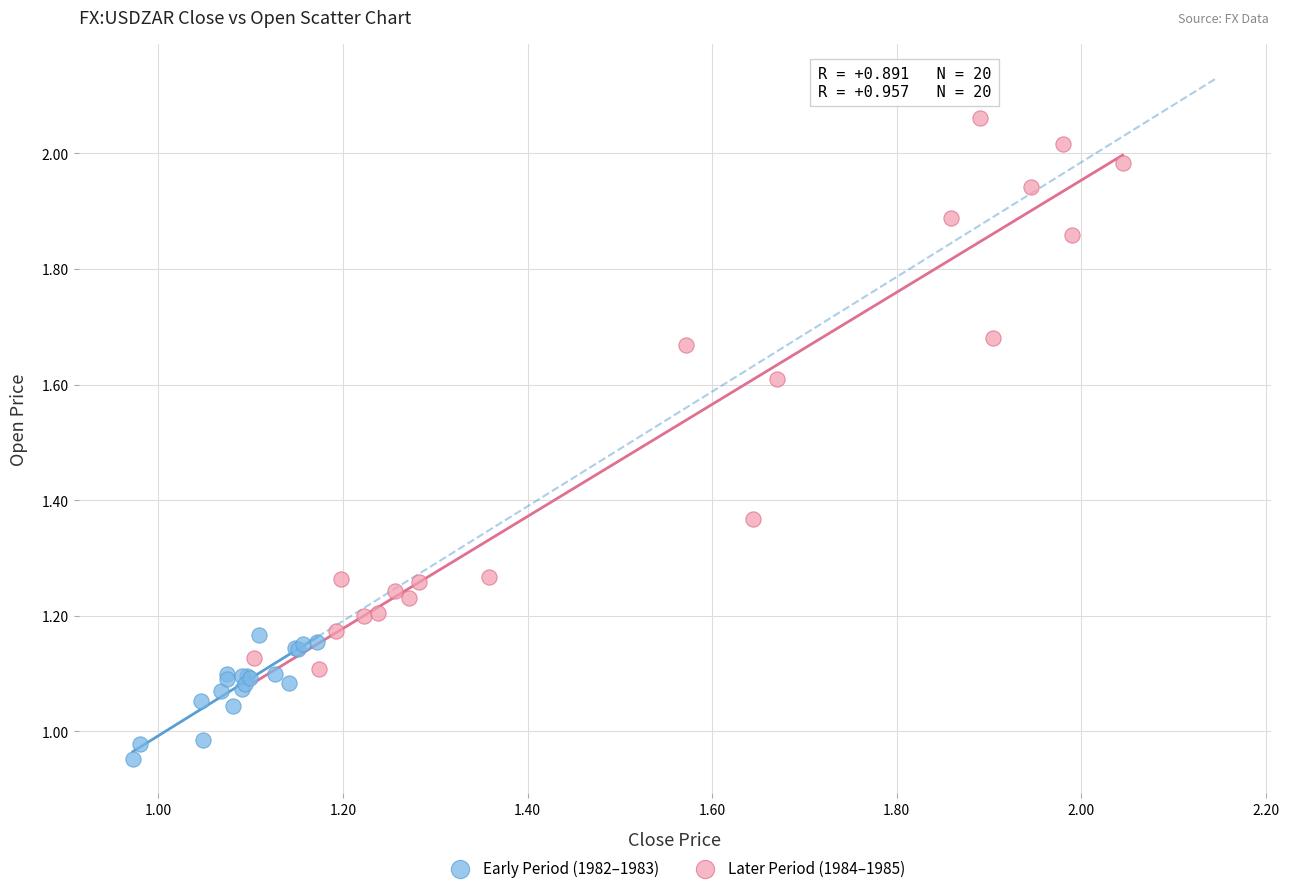

Which series contains the lowest Y value?

Early Period (1982–1983)